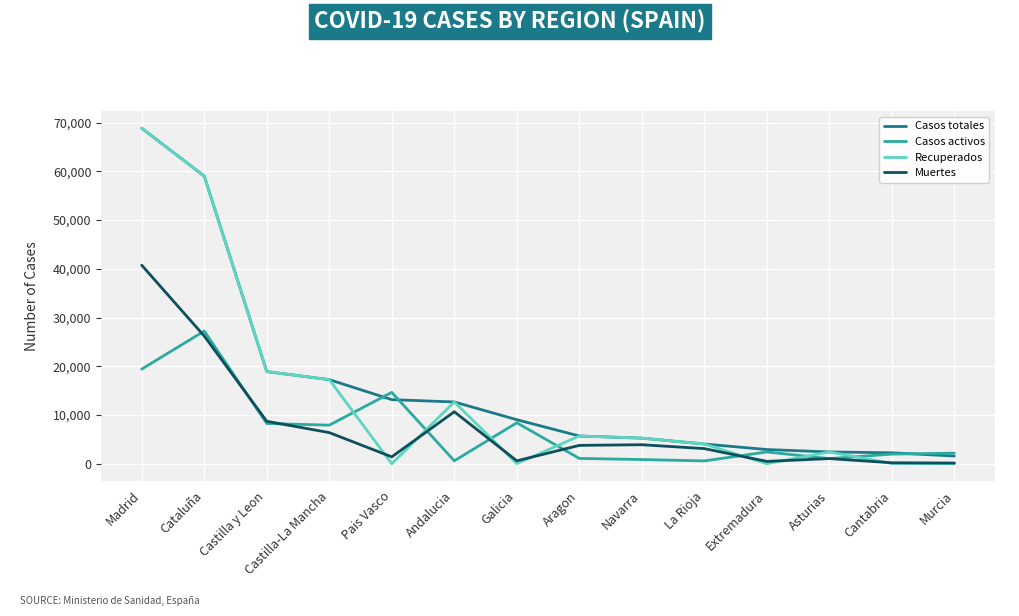

What is the difference between the second highest and minimum values in the Recuperados series?

59019